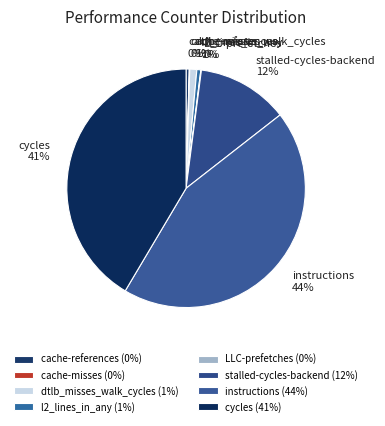

Do dtlb_misses_walk_cycles and instructions together represent more than half of the pie?

No